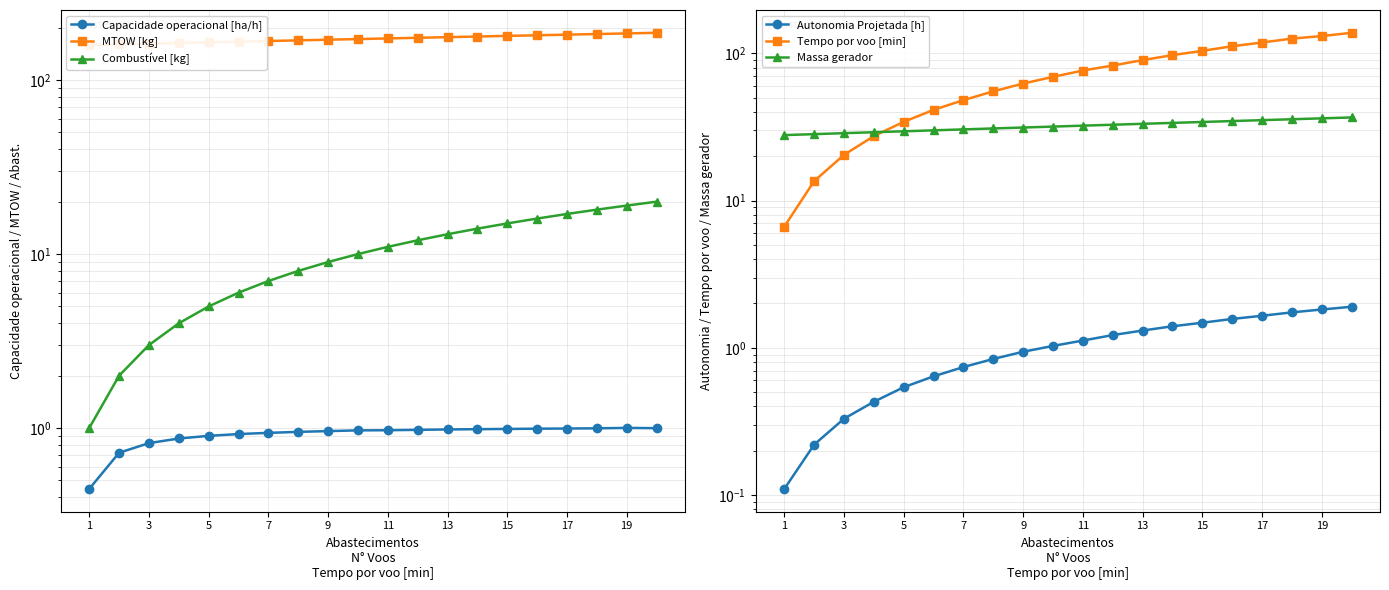

Is it true that MTOW [kg] equals 60.5 at 13?

False